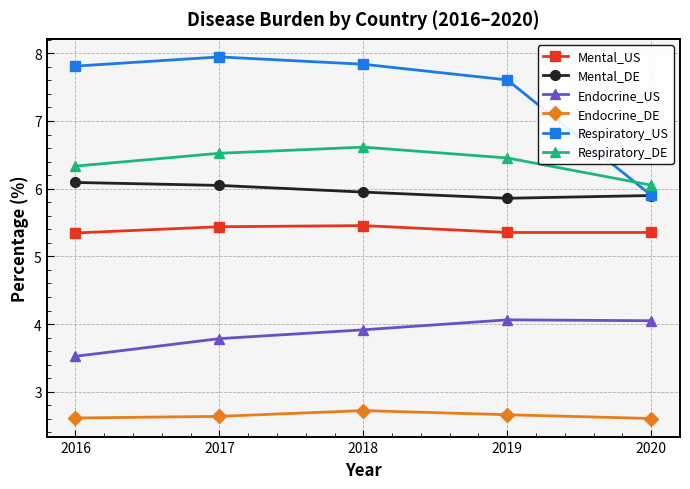

How many distinct data groups are displayed?

6